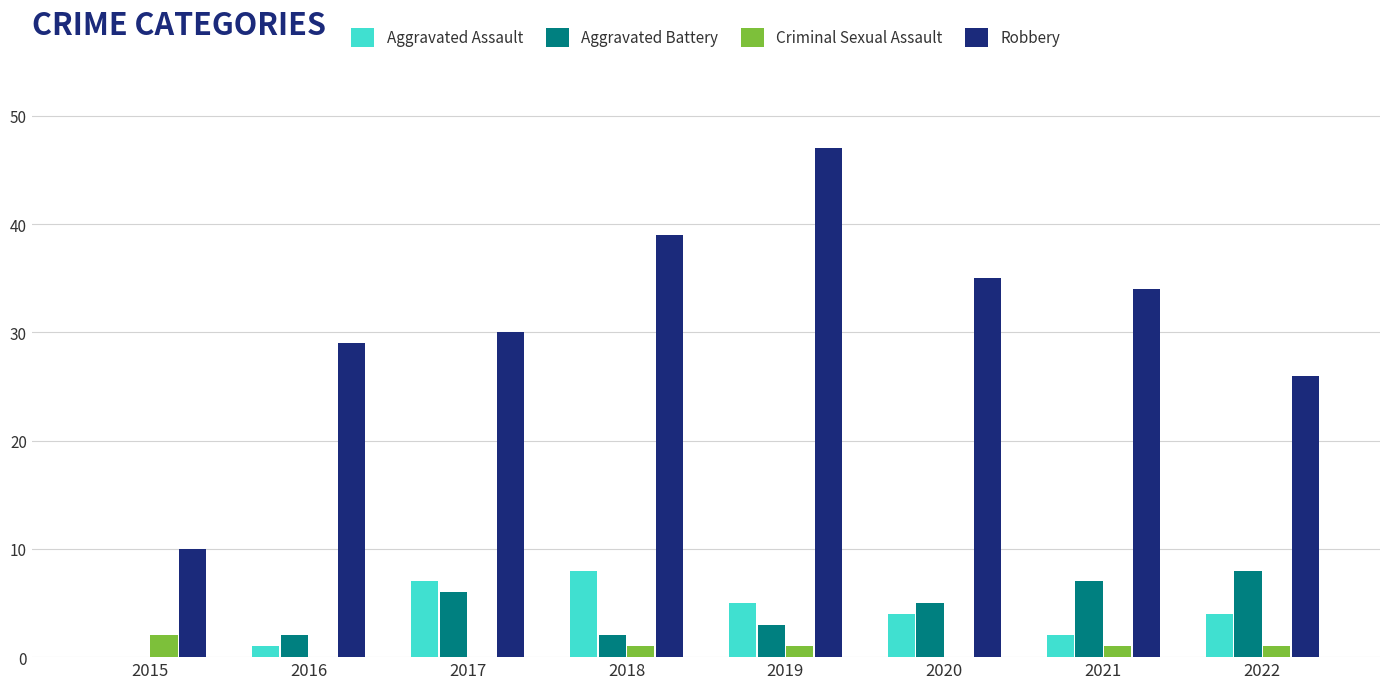

Are the bars grouped side by side (vs. stacked)?

Yes